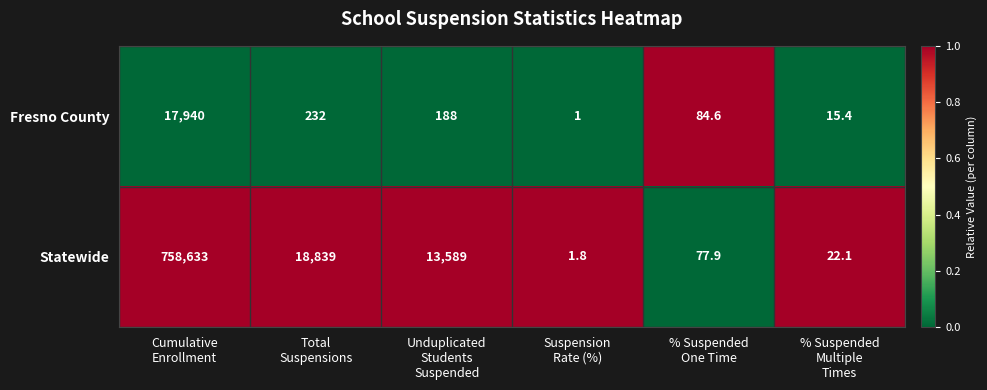

What is the difference between the maximum and minimum values in the Fresno County series?

17939.0